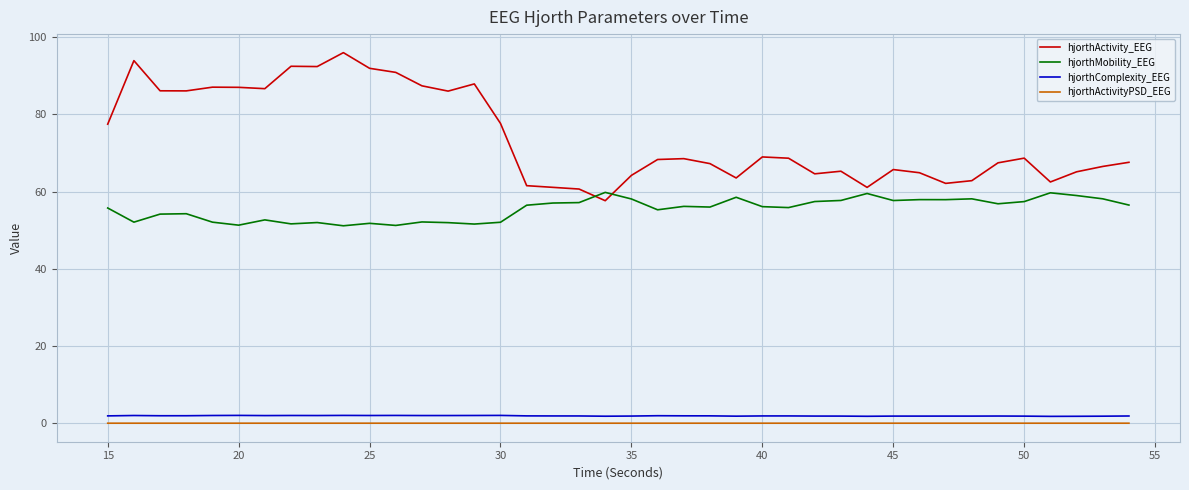

What is the lowest value of the hjorthMobility_EEG series?

51.1